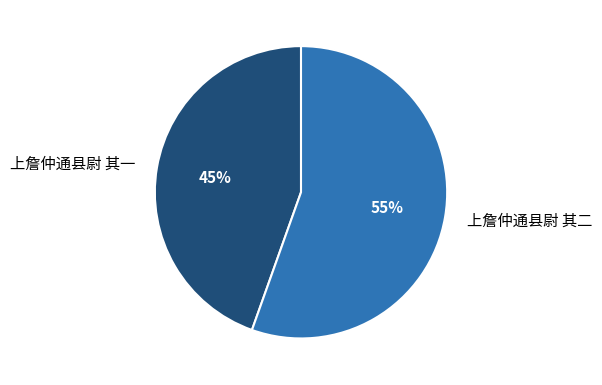

True or false: 上詹仲通县尉 其一 accounts for 30% of the total.

False